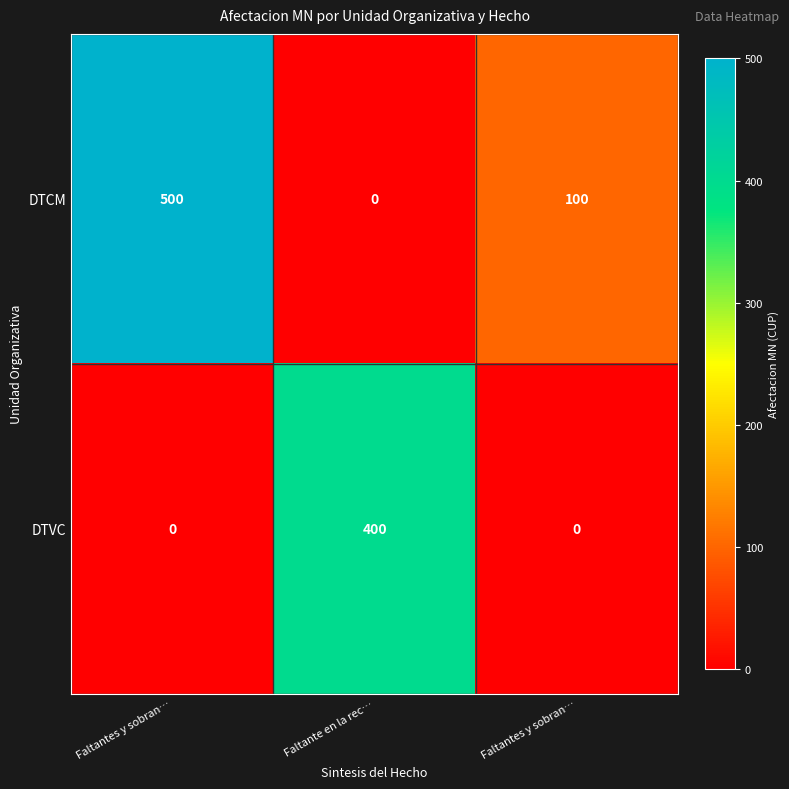

How many series are shown in this chart?

2